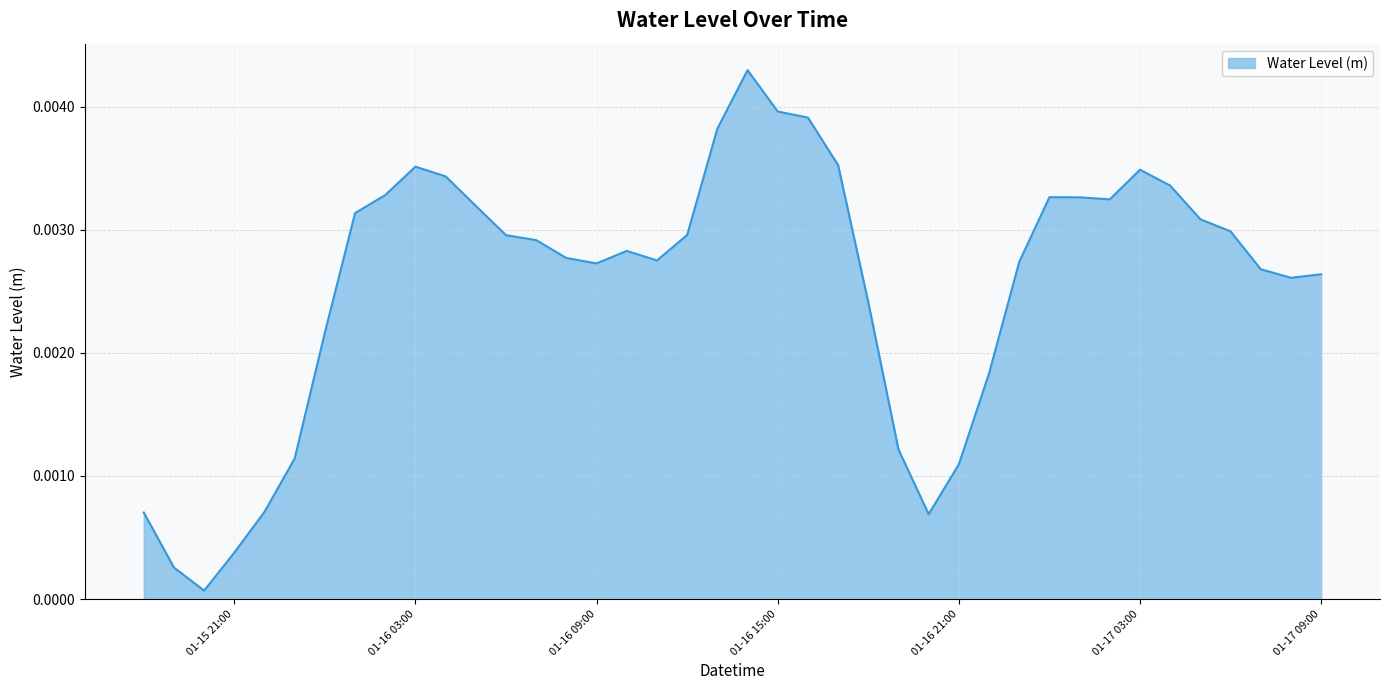

Does the chart display data point markers on the line(s)?

No